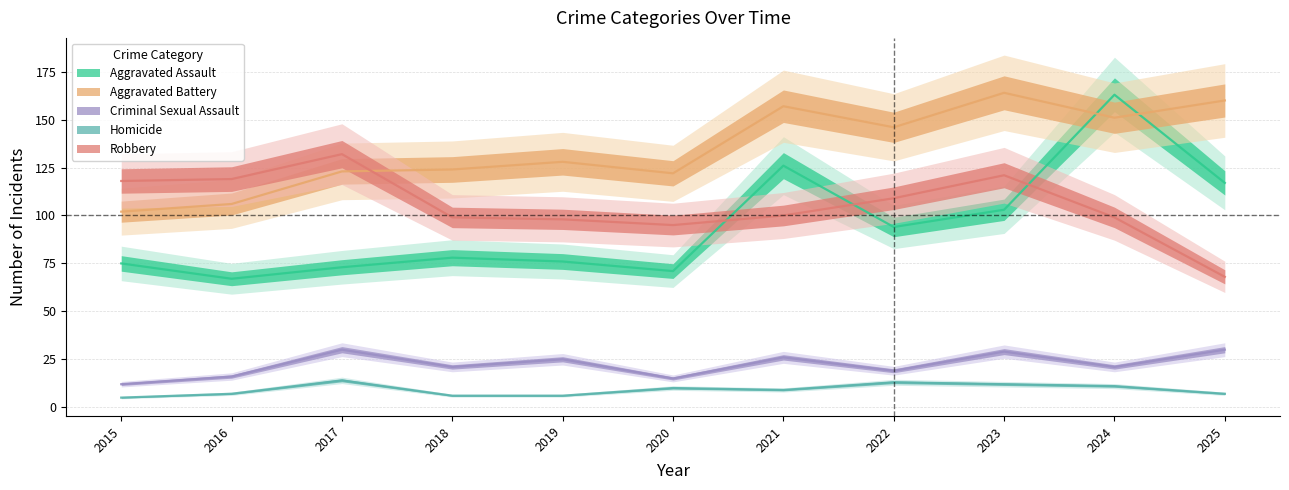

What is the value of the Aggravated Assault point at the 2nd from the left?

67